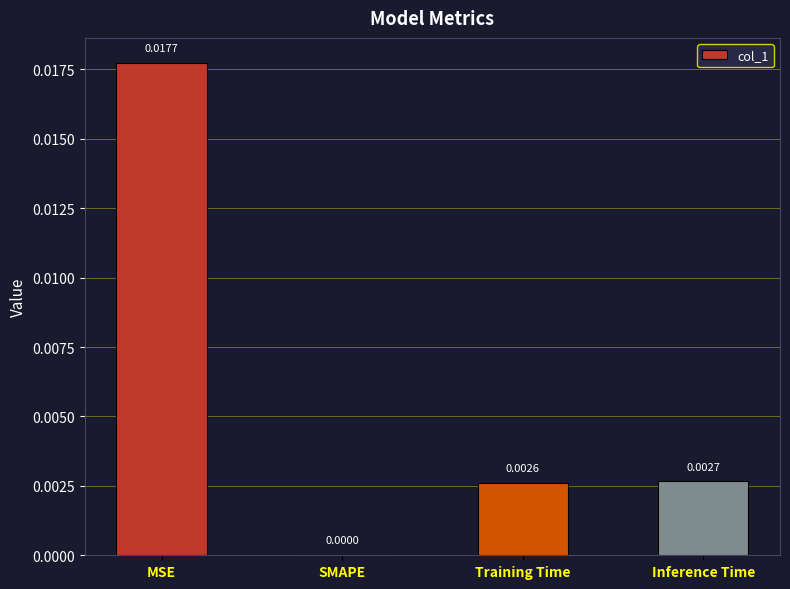

Are the bars horizontal?

No